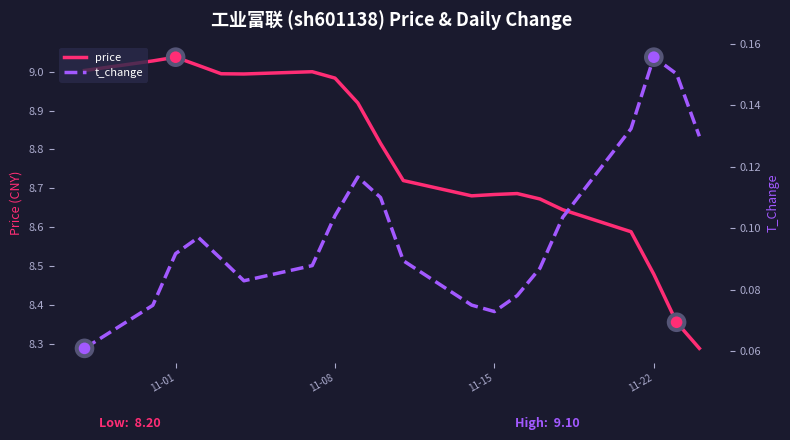

Which series reaches the minimum Y coordinate?

t_change